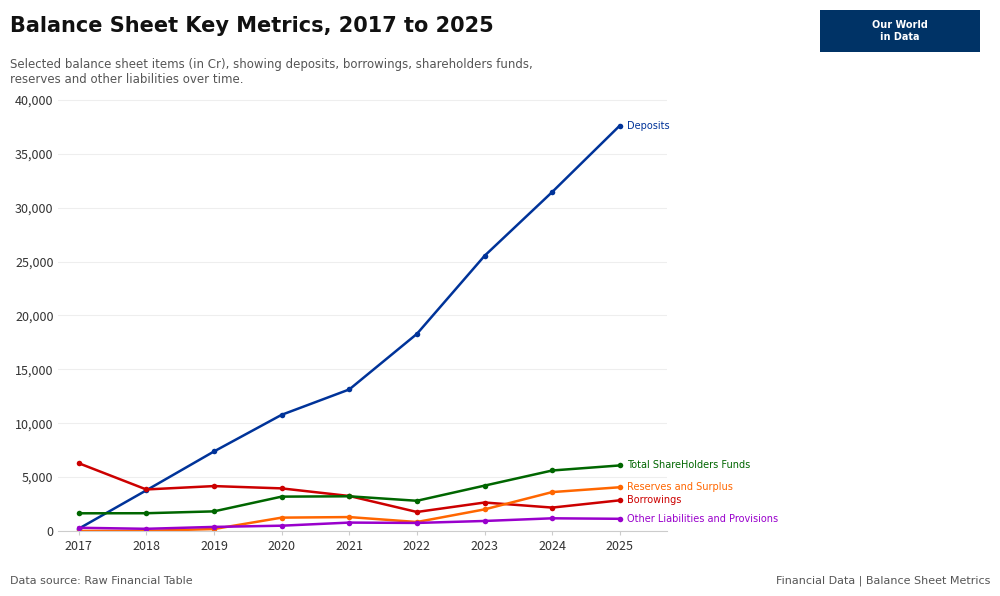

What is the spread (max minus min) of values at 2024?

30286.4